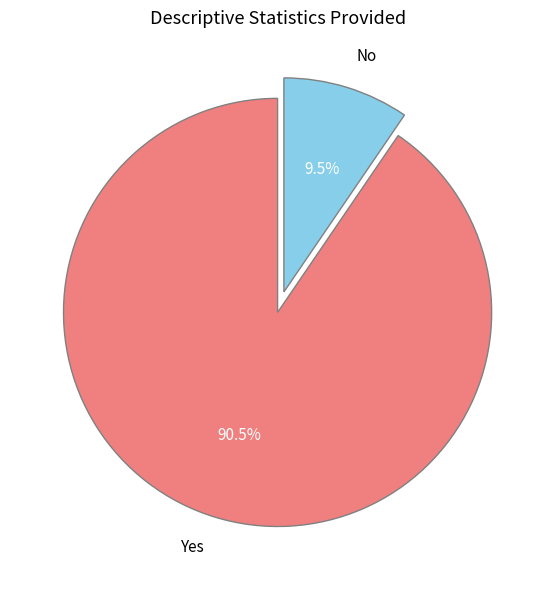

Combined, what portion of the pie is No and Yes?

100.0%